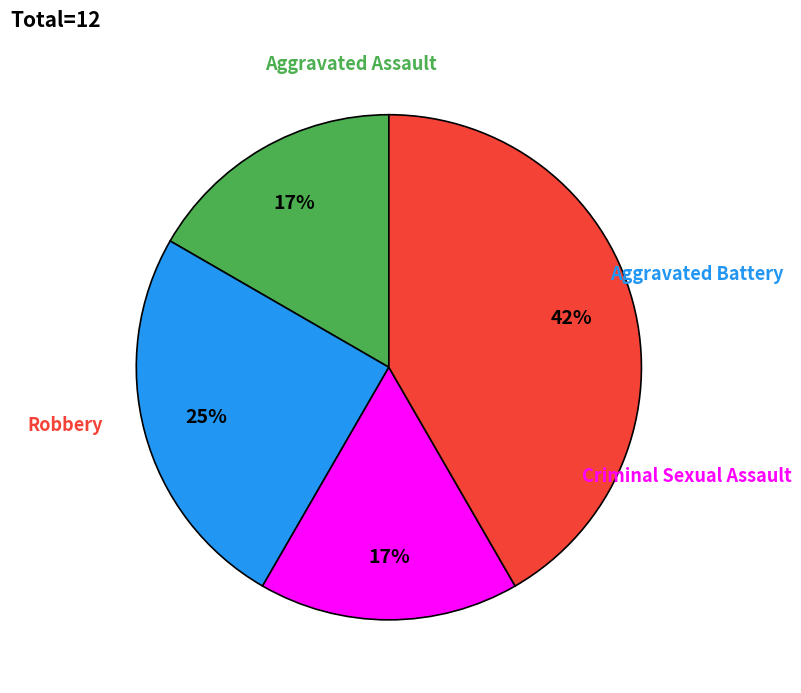

Does any single category account for the majority?

No